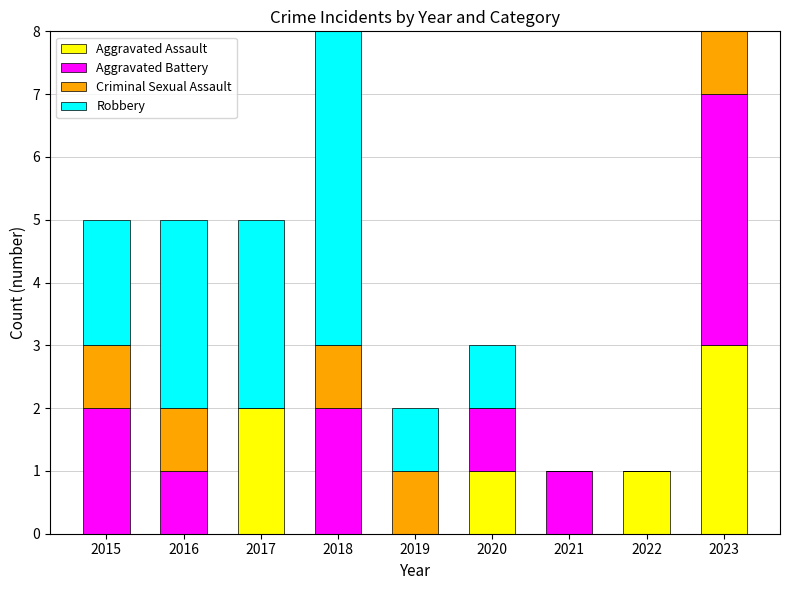

Is it true that Aggravated Assault equals -1 at 2016?

False